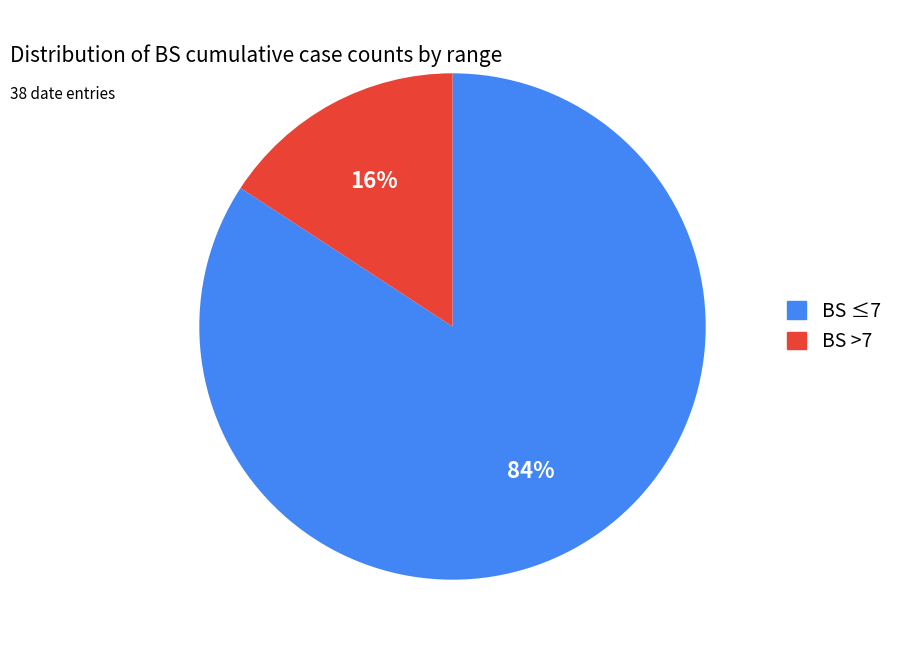

Does any single category account for the majority?

Yes